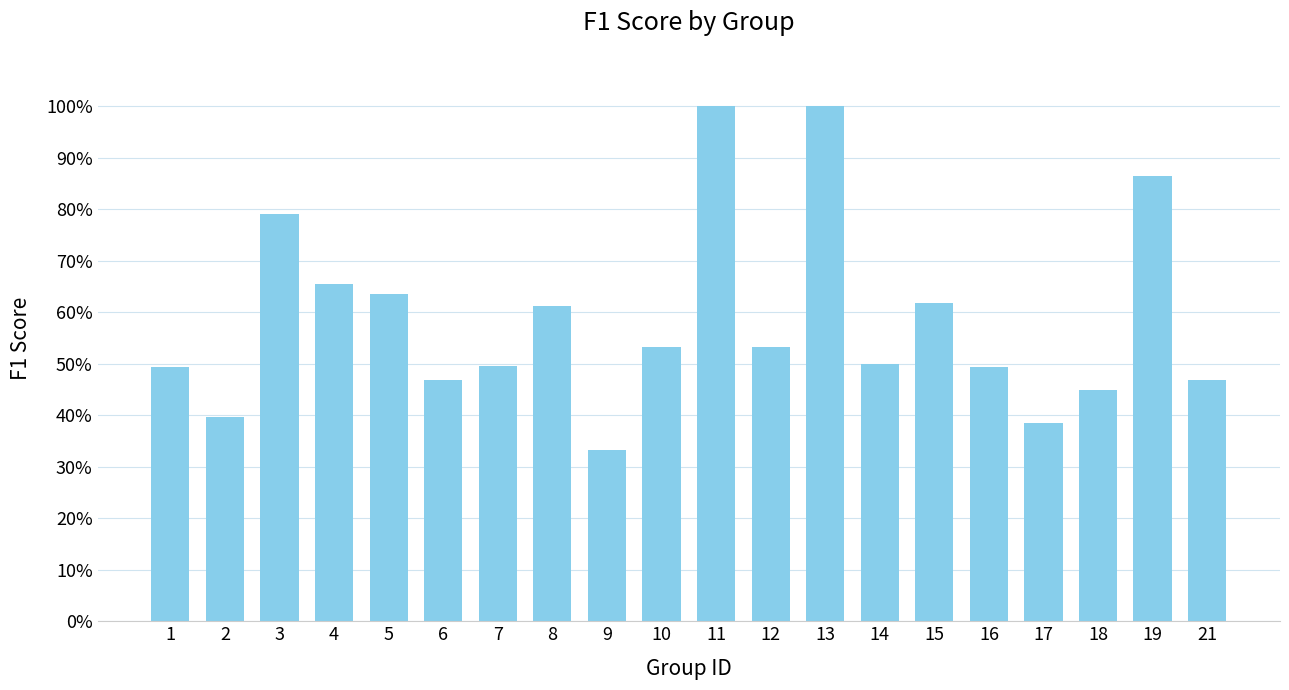

Rank the categories by value from highest to lowest.

11, 13, 19, 3, 4, 5, 15, 8, 10, 12, 14, 7, 1, 16, 6, 21, 18, 2, 17, 9